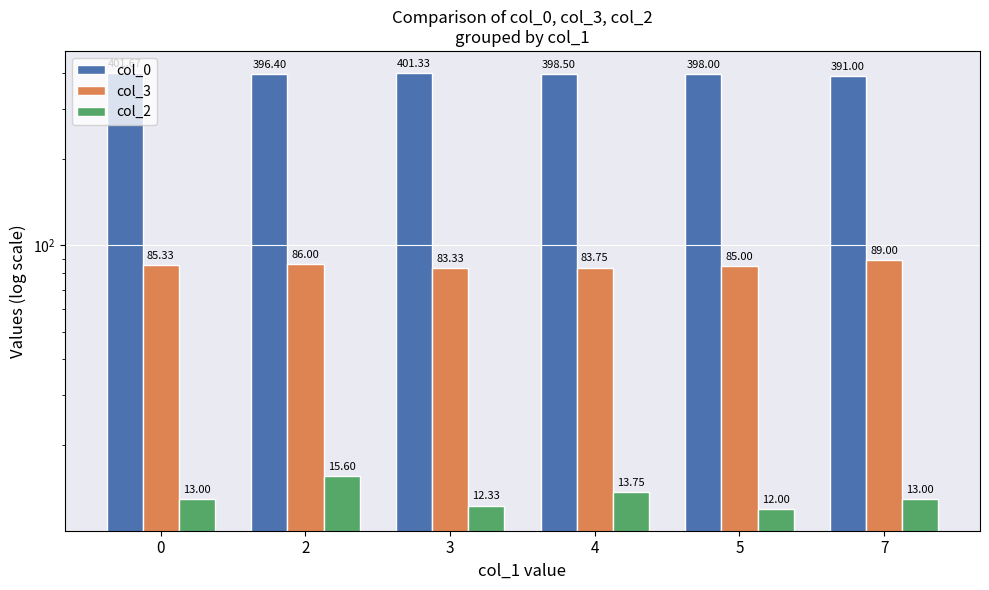

How many groups of bars are there?

6